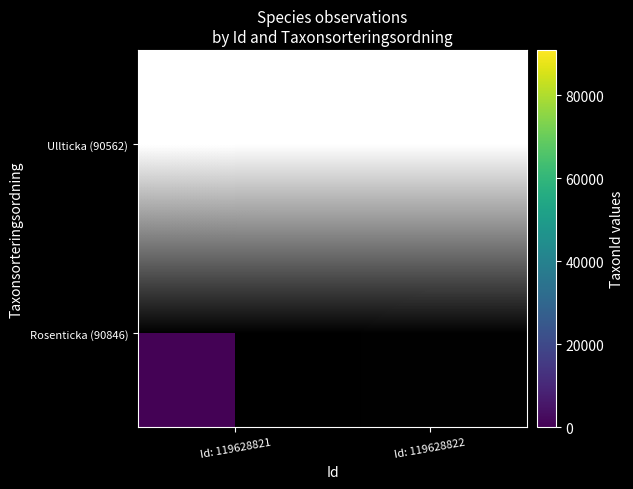

The value of Ullticka (90562) at Id: 119628822 is 131324. True or false?

False